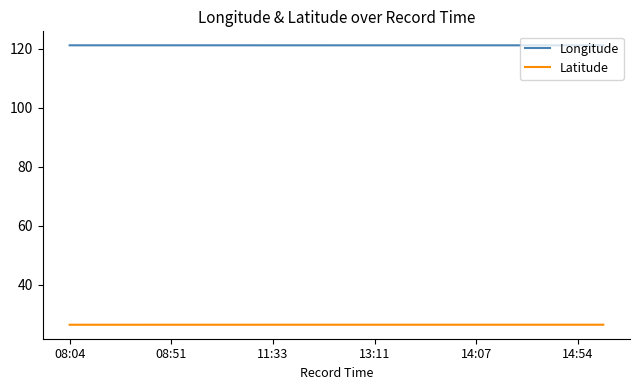

True or false: Latitude and Longitude intersect in this chart.

False